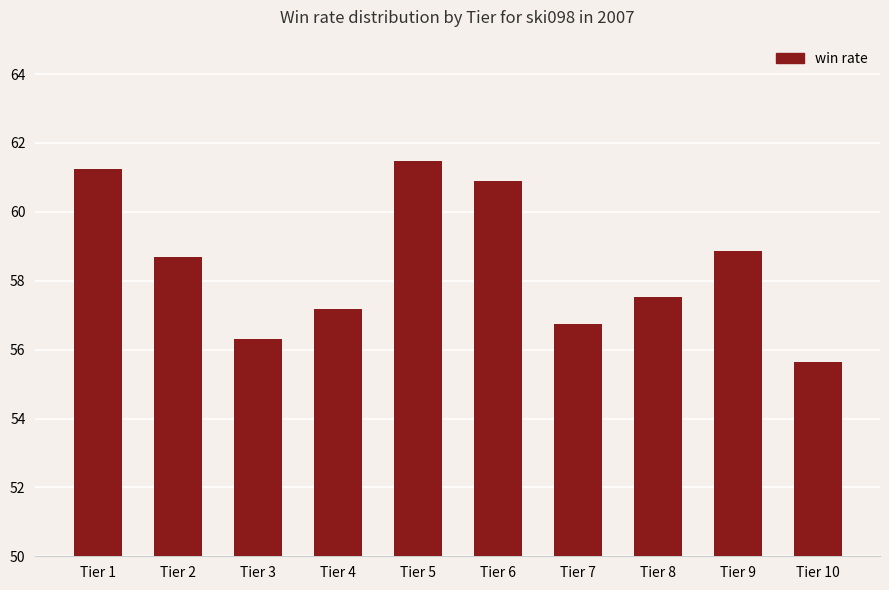

Rank the categories by value from highest to lowest.

Tier 5, Tier 1, Tier 6, Tier 9, Tier 2, Tier 8, Tier 4, Tier 7, Tier 3, Tier 10